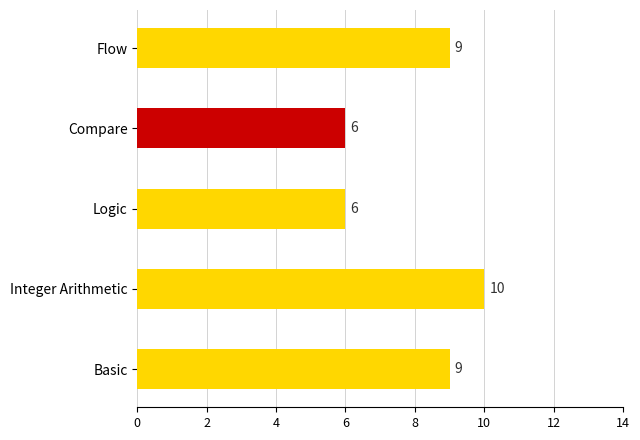

Is it true that the value at Integer Arithmetic is 17?

False